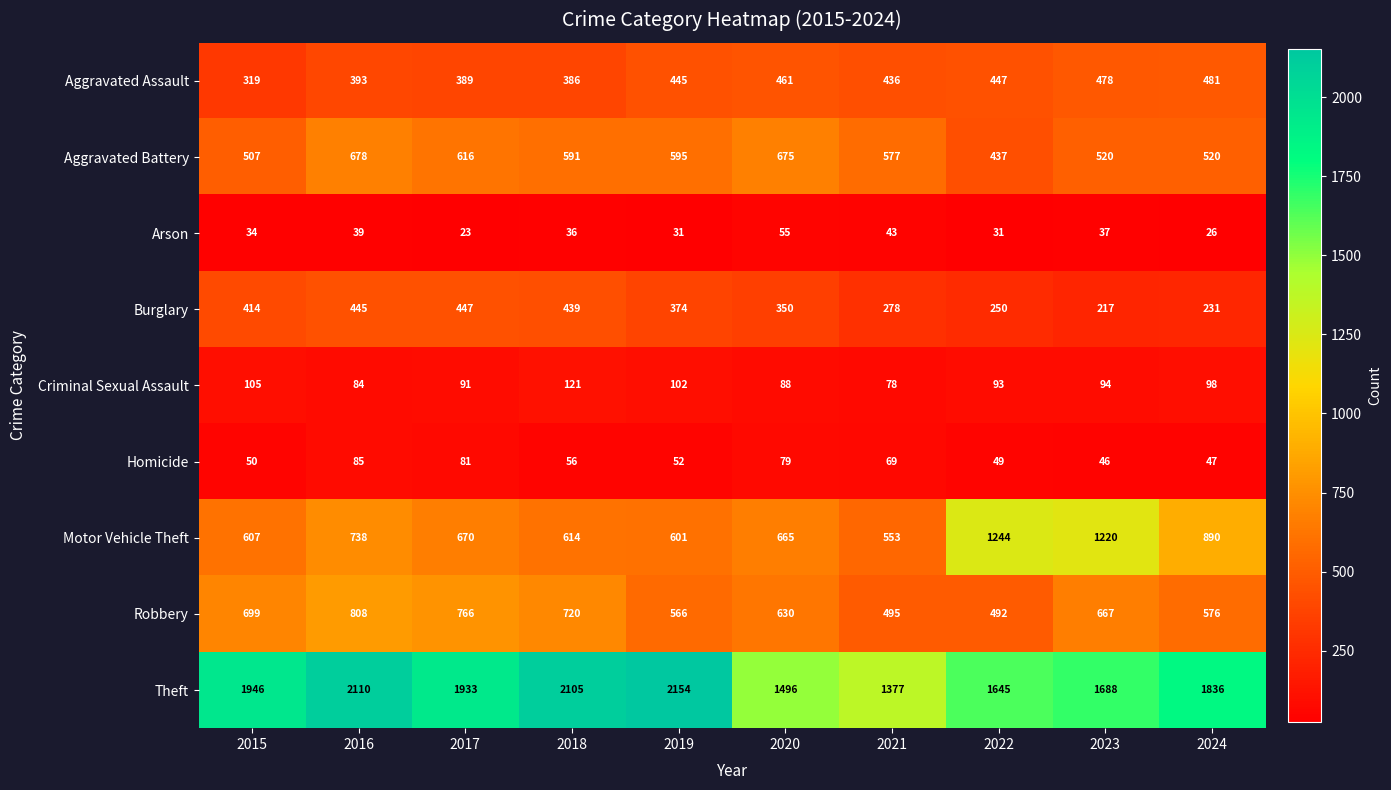

Which series changed the most between 2015 and 2024?

Motor Vehicle Theft